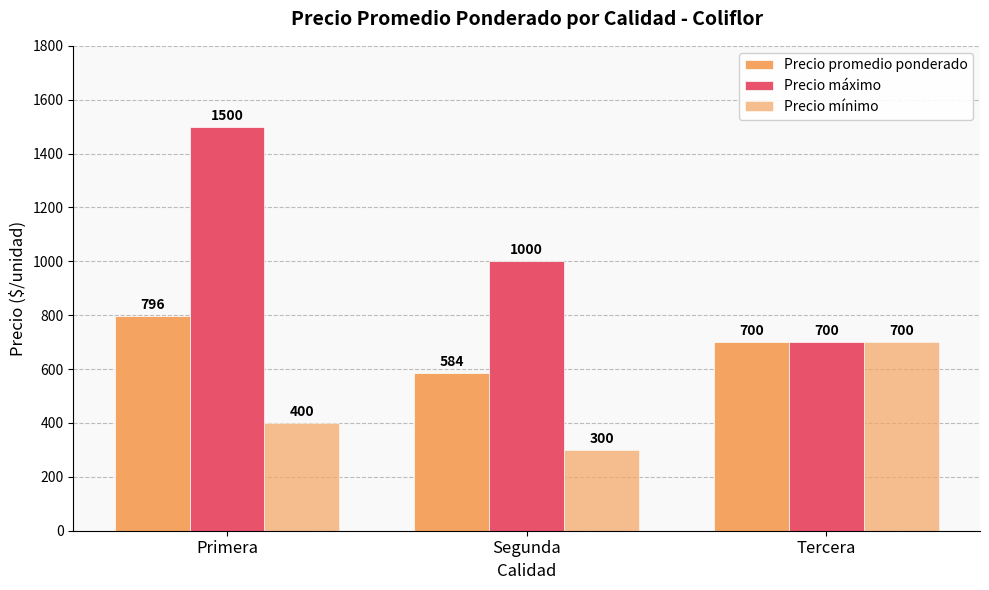

Which series has the largest total across all categories?

Precio máximo